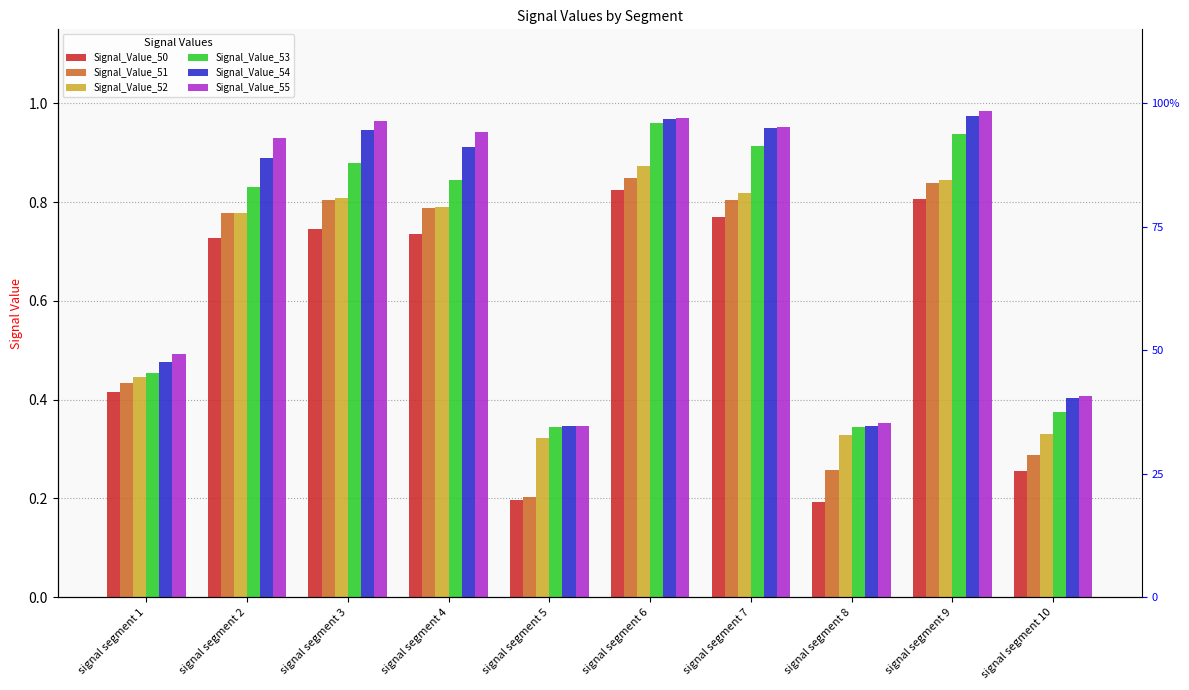

What is the sum of the Signal_Value_52 values at signal segment 9 and signal segment 4?

1.6